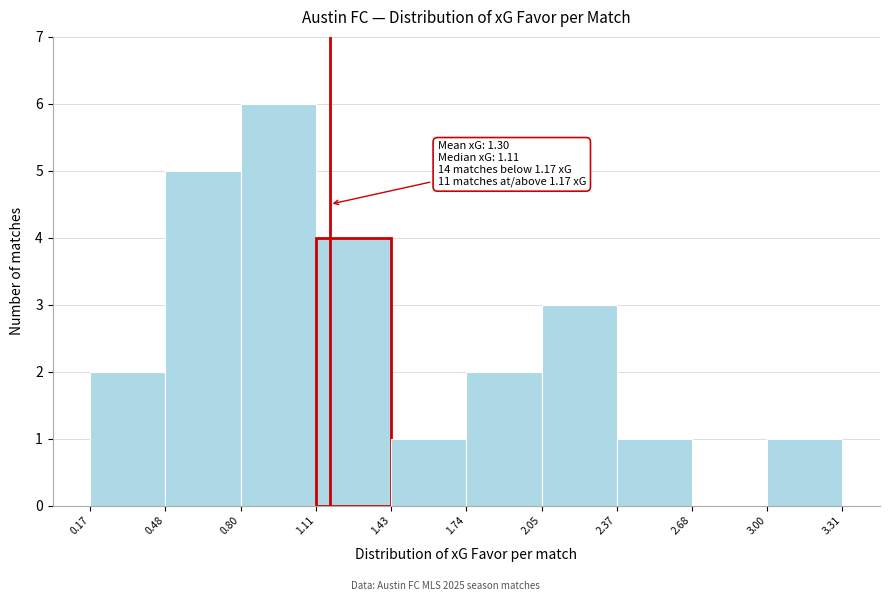

Over which range of the x-axis is the bar tallest?

0.80 to 1.11